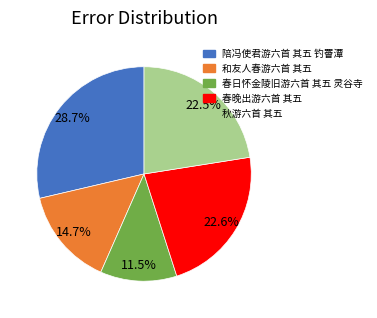

What is the smallest slice in the pie chart?

春日怀金陵旧游六首 其五 灵谷寺